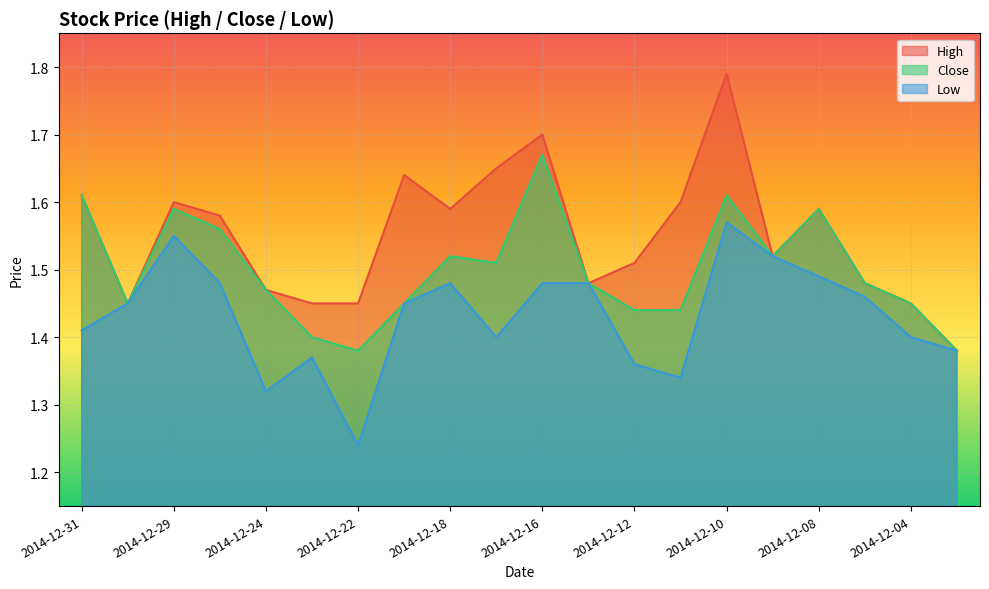

Reading right to left, what are all the values shown in this chart?

High: 1.4	1.4	1.5	1.6	1.5	1.8	1.6	1.5	1.5	1.7	1.6	1.6	1.6	1.4	1.4	1.5	1.6	1.6	1.4	1.6
Close: 1.4	1.4	1.5	1.6	1.5	1.6	1.4	1.4	1.5	1.7	1.5	1.5	1.4	1.4	1.4	1.5	1.6	1.6	1.4	1.6
Low: 1.4	1.4	1.5	1.5	1.5	1.6	1.3	1.4	1.5	1.5	1.4	1.5	1.4	1.2	1.4	1.3	1.5	1.6	1.4	1.4